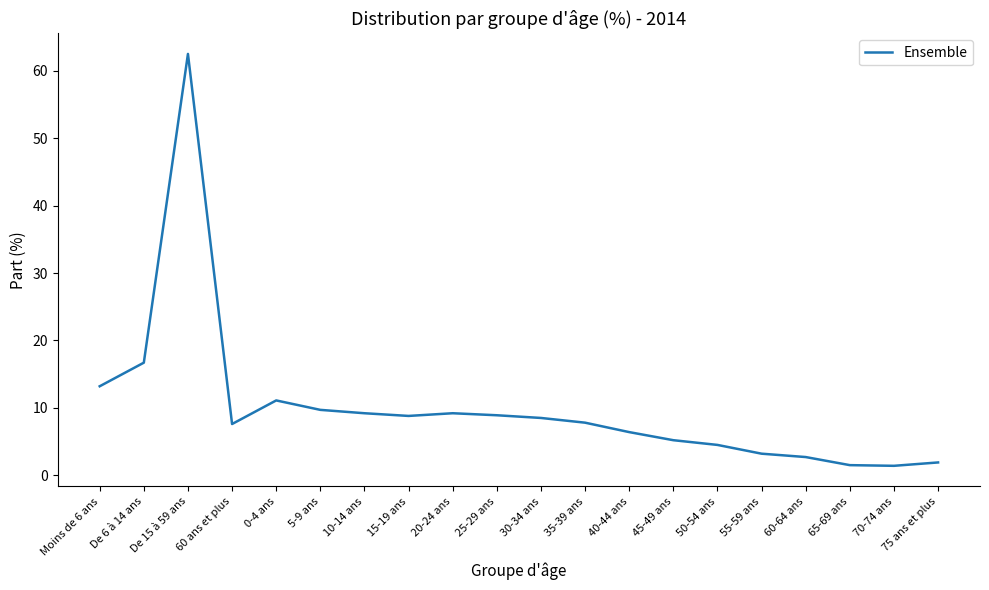

What is the change in value from 5-9 ans to 45-49 ans?

-4.5